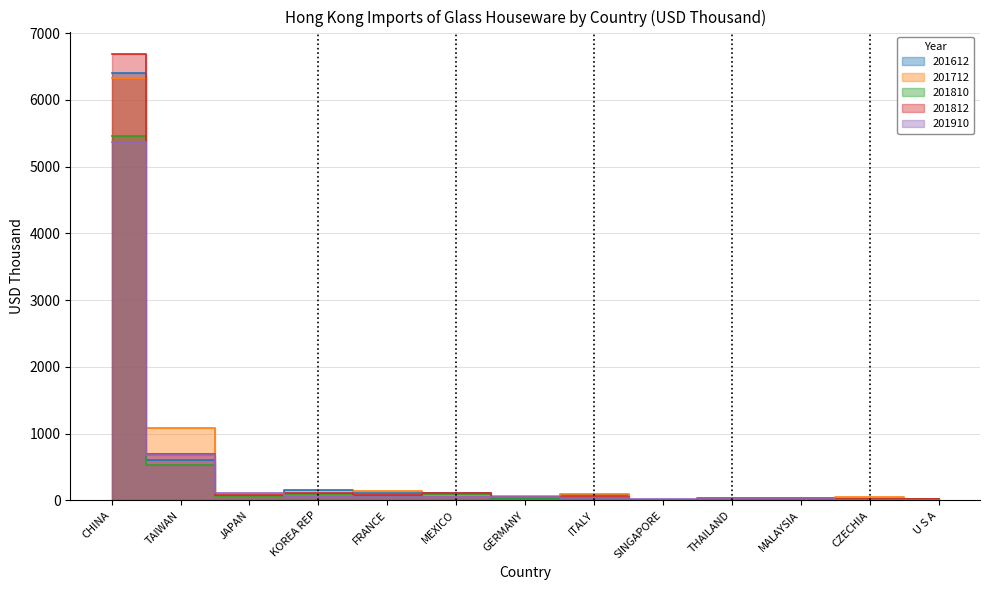

Where does the 201810 series first go above 43?

CHINA